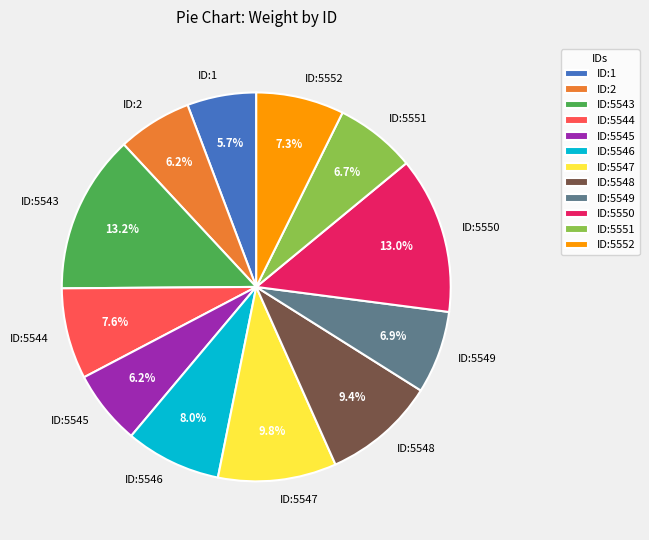

How many segments does this pie chart have?

12